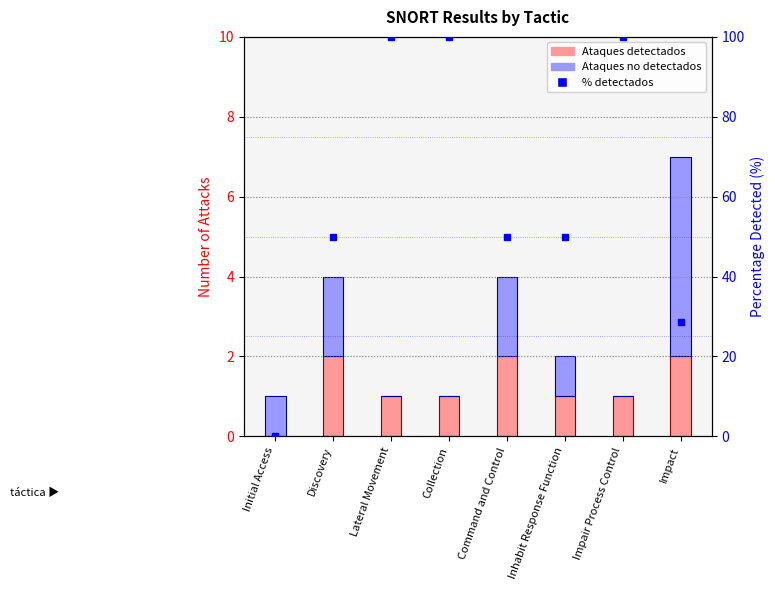

What are all the series names shown in the legend?

Ataques detectados, Ataques no detectados, % detectados